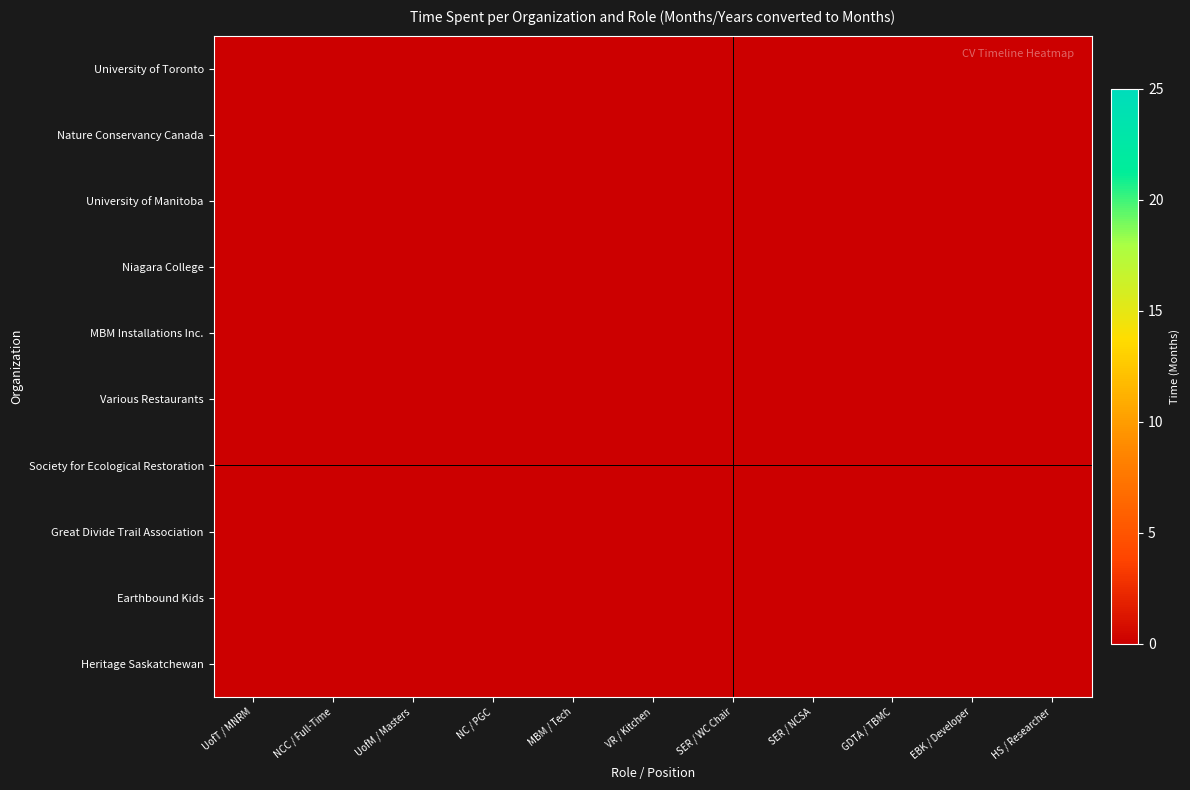

Reading left to right, transcribe all the data shown in this chart.

University of Toronto: UofT / MNRM=3.6	NCC / Full-Time=0.0	UofM / Masters=0.0	NC / PGC=0.0	MBM / Tech=0.0	VR / Kitchen=0.0	SER / WC Chair=0.0	SER / NCSA=0.0	GDTA / TBMC=0.0	EBK / Developer=0.0	HS / Researcher=0.0
Nature Conservancy Canada: UofT / MNRM=0.0	NCC / Full-Time=15.3	UofM / Masters=0.0	NC / PGC=0.0	MBM / Tech=0.0	VR / Kitchen=0.0	SER / WC Chair=0.0	SER / NCSA=0.0	GDTA / TBMC=0.0	EBK / Developer=0.0	HS / Researcher=0.0
University of Manitoba: UofT / MNRM=0.0	NCC / Full-Time=0.0	UofM / Masters=1.7	NC / PGC=0.0	MBM / Tech=0.0	VR / Kitchen=0.0	SER / WC Chair=0.0	SER / NCSA=0.0	GDTA / TBMC=0.0	EBK / Developer=0.0	HS / Researcher=0.0
Niagara College: UofT / MNRM=0.0	NCC / Full-Time=0.0	UofM / Masters=0.0	NC / PGC=8.1	MBM / Tech=0.0	VR / Kitchen=0.0	SER / WC Chair=0.0	SER / NCSA=0.0	GDTA / TBMC=0.0	EBK / Developer=0.0	HS / Researcher=0.0
MBM Installations Inc.: UofT / MNRM=0.0	NCC / Full-Time=0.0	UofM / Masters=0.0	NC / PGC=0.0	MBM / Tech=3.7	VR / Kitchen=0.0	SER / WC Chair=0.0	SER / NCSA=0.0	GDTA / TBMC=0.0	EBK / Developer=0.0	HS / Researcher=0.0
Various Restaurants: UofT / MNRM=0.0	NCC / Full-Time=0.0	UofM / Masters=0.0	NC / PGC=0.0	MBM / Tech=0.0	VR / Kitchen=4.0	SER / WC Chair=0.0	SER / NCSA=0.0	GDTA / TBMC=0.0	EBK / Developer=0.0	HS / Researcher=0.0
Society for Ecological Restoration: UofT / MNRM=0.0	NCC / Full-Time=0.0	UofM / Masters=0.0	NC / PGC=0.0	MBM / Tech=0.0	VR / Kitchen=0.0	SER / WC Chair=24.1	SER / NCSA=8.1	GDTA / TBMC=0.0	EBK / Developer=0.0	HS / Researcher=0.0
Great Divide Trail Association: UofT / MNRM=0.0	NCC / Full-Time=0.0	UofM / Masters=0.0	NC / PGC=0.0	MBM / Tech=0.0	VR / Kitchen=0.0	SER / WC Chair=0.0	SER / NCSA=0.0	GDTA / TBMC=11.2	EBK / Developer=0.0	HS / Researcher=0.0
Earthbound Kids: UofT / MNRM=0.0	NCC / Full-Time=0.0	UofM / Masters=0.0	NC / PGC=0.0	MBM / Tech=0.0	VR / Kitchen=0.0	SER / WC Chair=0.0	SER / NCSA=0.0	GDTA / TBMC=0.0	EBK / Developer=2.1	HS / Researcher=0.0
Heritage Saskatchewan: UofT / MNRM=0.0	NCC / Full-Time=0.0	UofM / Masters=0.0	NC / PGC=0.0	MBM / Tech=0.0	VR / Kitchen=0.0	SER / WC Chair=0.0	SER / NCSA=0.0	GDTA / TBMC=0.0	EBK / Developer=0.0	HS / Researcher=3.6